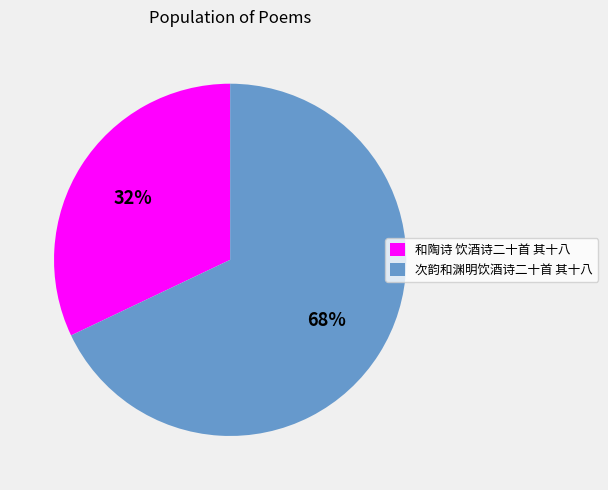

Does 次韵和渊明饮酒诗二十首 其十八 account for over 50% of the chart?

Yes